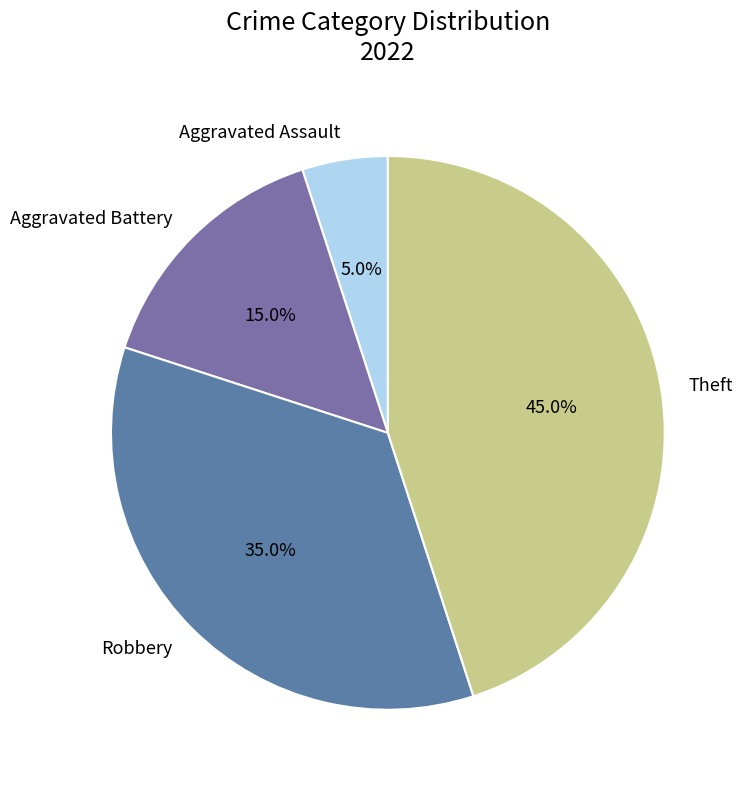

To the nearest percent, what is the average slice percentage?

25%